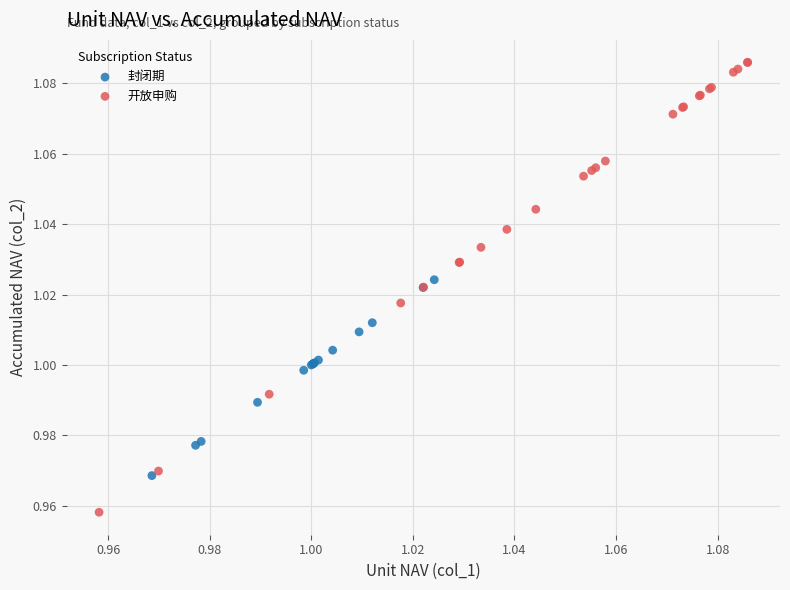

What are all the series names shown in the legend?

封闭期, 开放申购